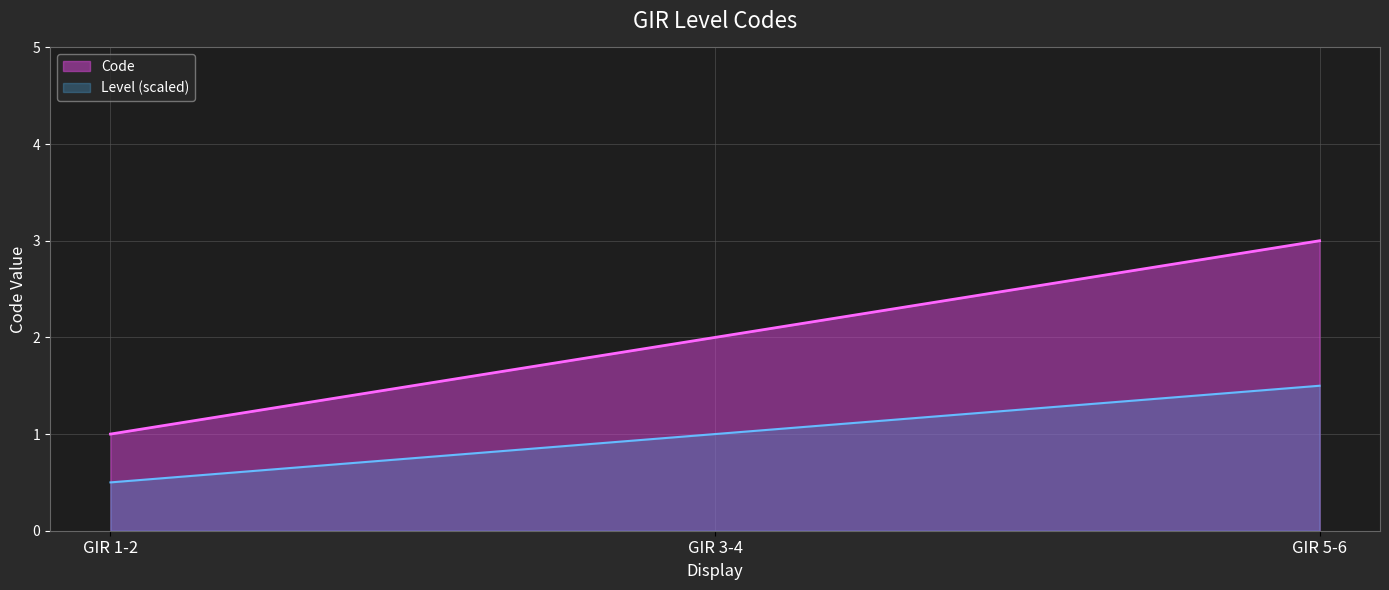

How many values are between 1 and 3?

3